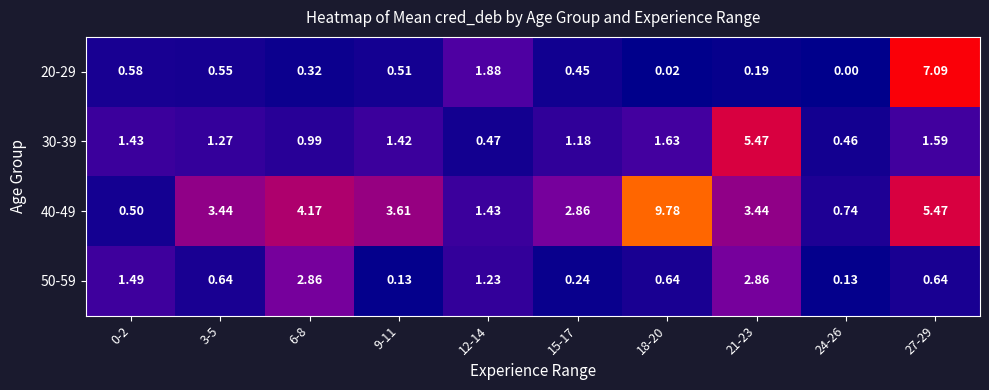

Is the value of 20-29 at 24-26 greater than the value of 30-39 at 3-5?

No